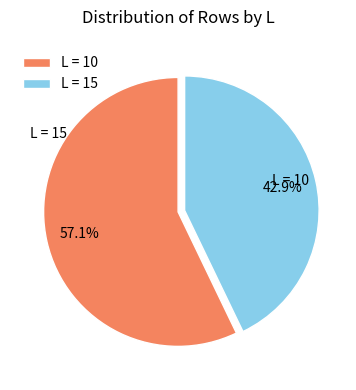

Which category has the smallest portion of the pie?

L = 15